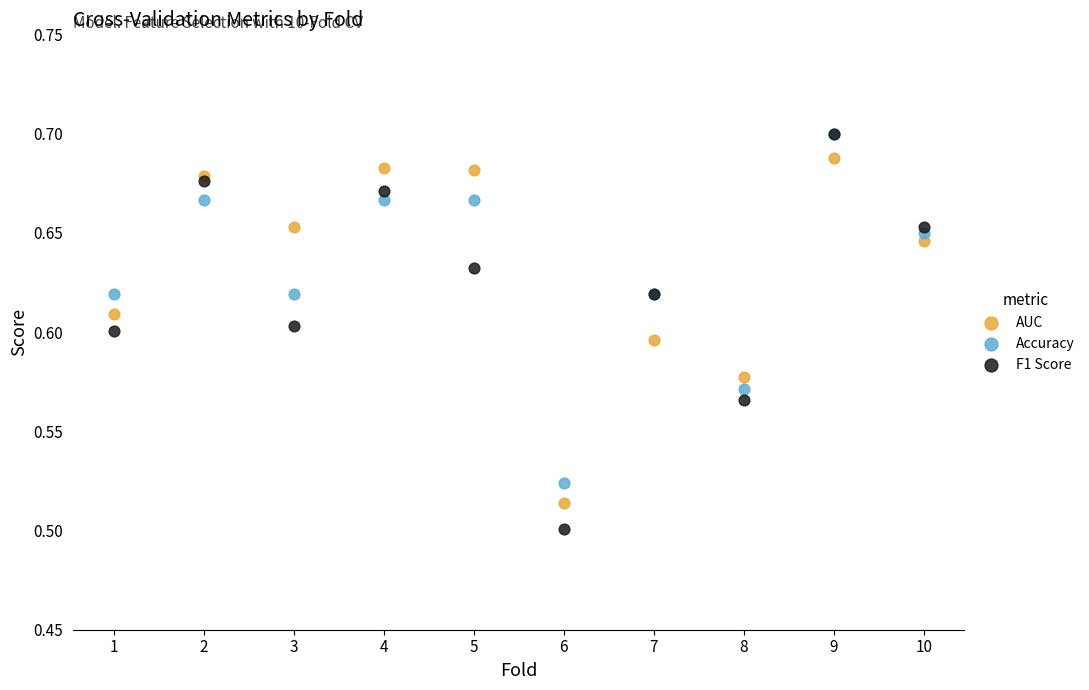

What are all the series names shown in the legend?

AUC, Accuracy, F1 Score